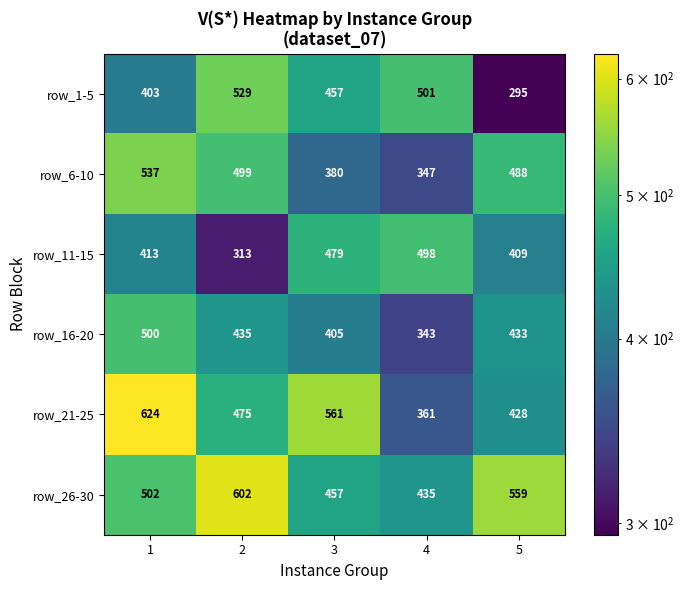

Which category has the lowest value in the row_6-10 series?

4